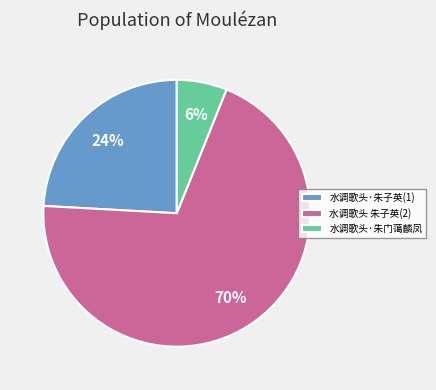

What percentage is the 水调歌头·朱门蔼麟凤 slice, to the nearest percent?

6%